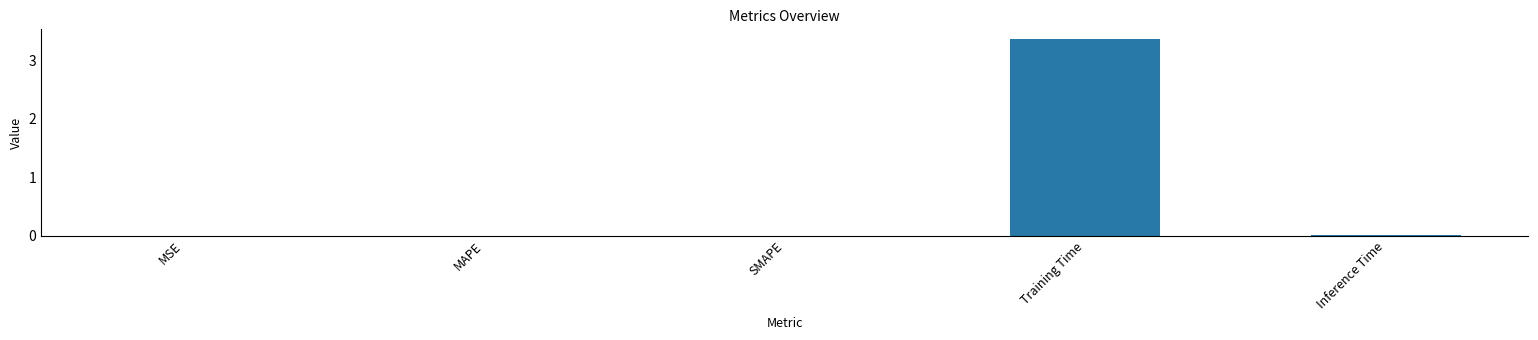

Is it true that the value at SMAPE is 0.0?

True